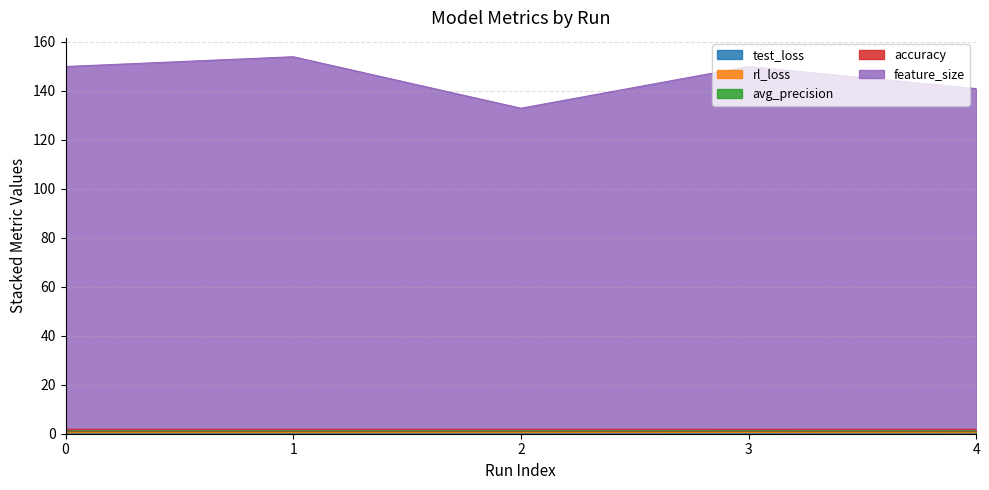

What is the lowest value of the test_loss series?

0.1